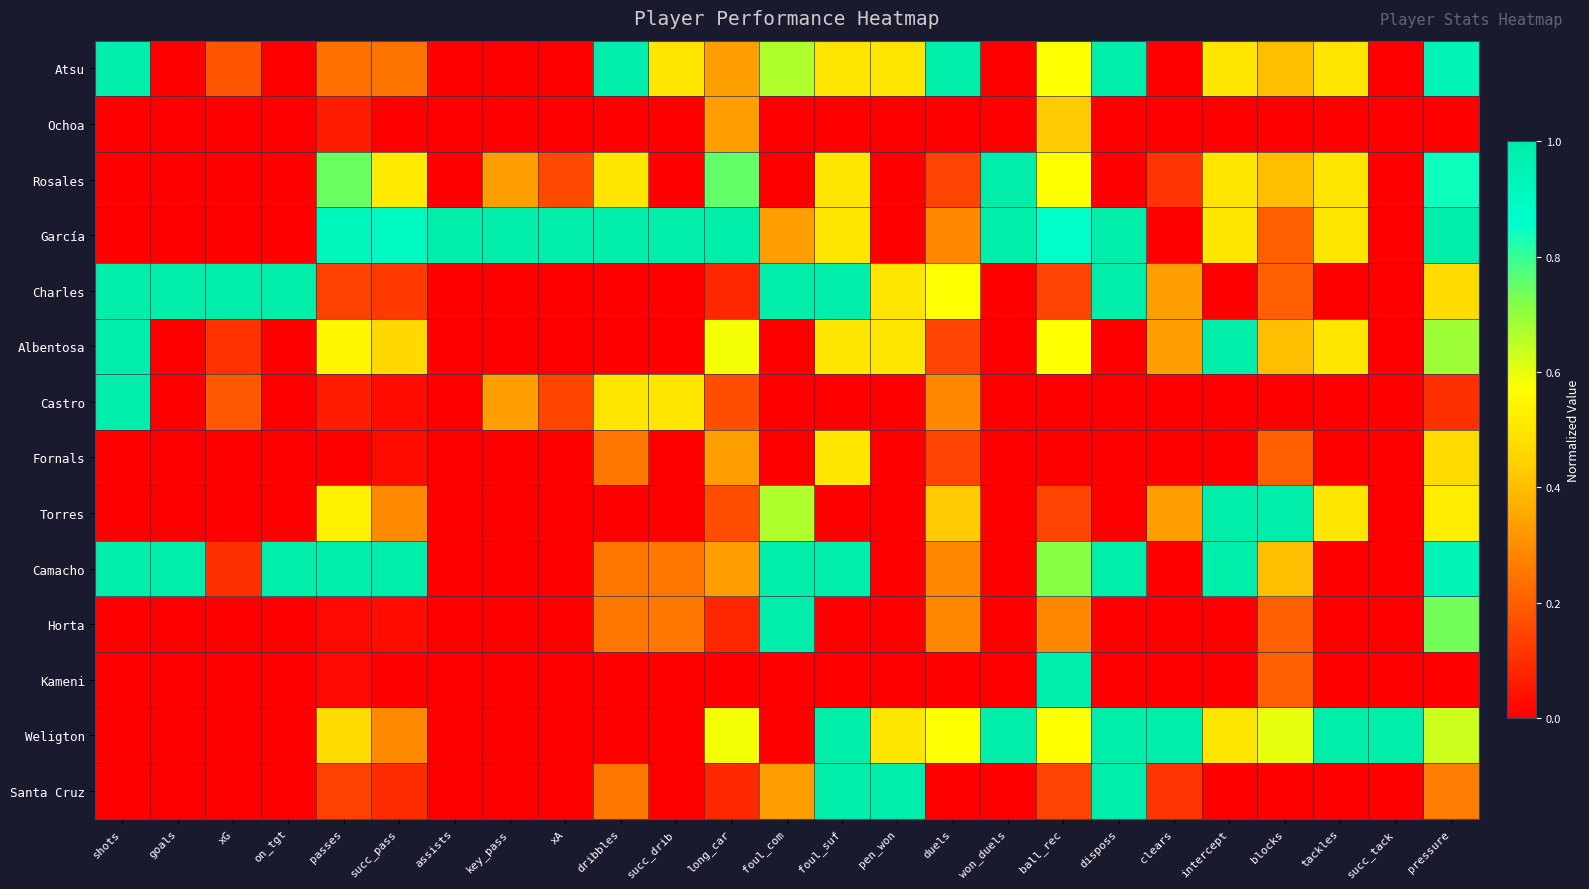

Rank the series at won_duels from lowest to highest value.

Atsu, Ochoa, Charles, Albentosa, Castro, Fornals, Torres, Camacho, Horta, Kameni, Santa Cruz, Rosales, García, Weligton